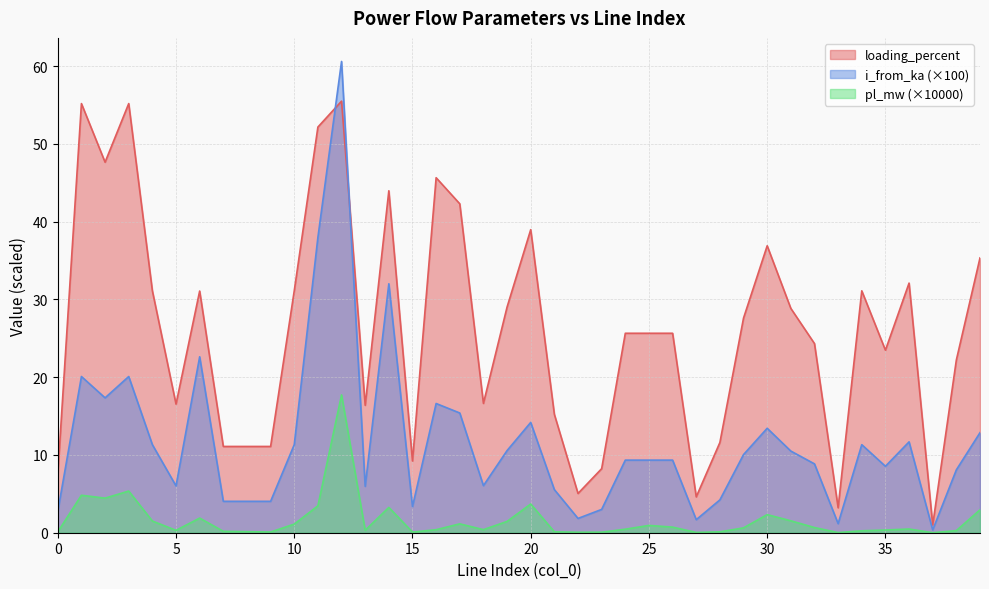

At which label is i_from_ka closest to 30?

14